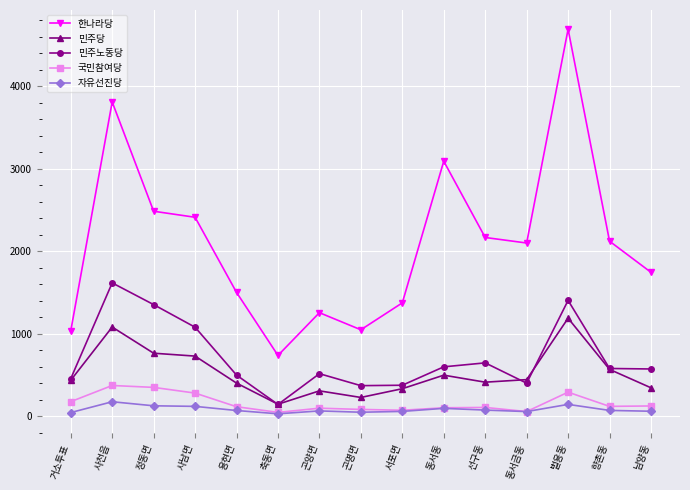

How many lines are shown in the chart?

5